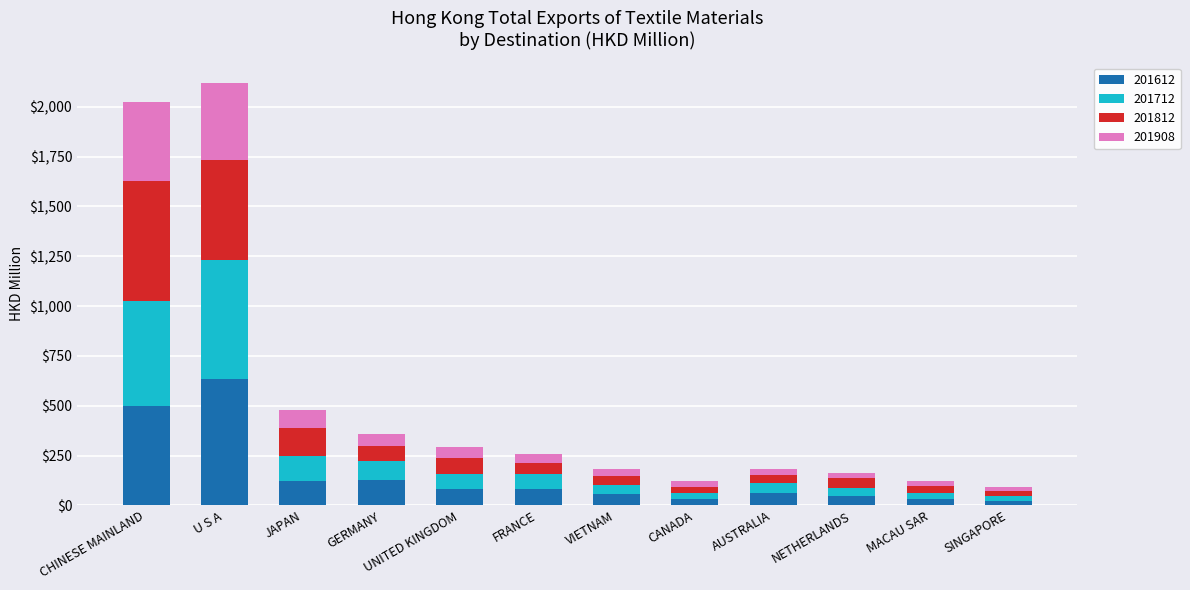

What is the total value across all series at CHINESE MAINLAND?

2022.3